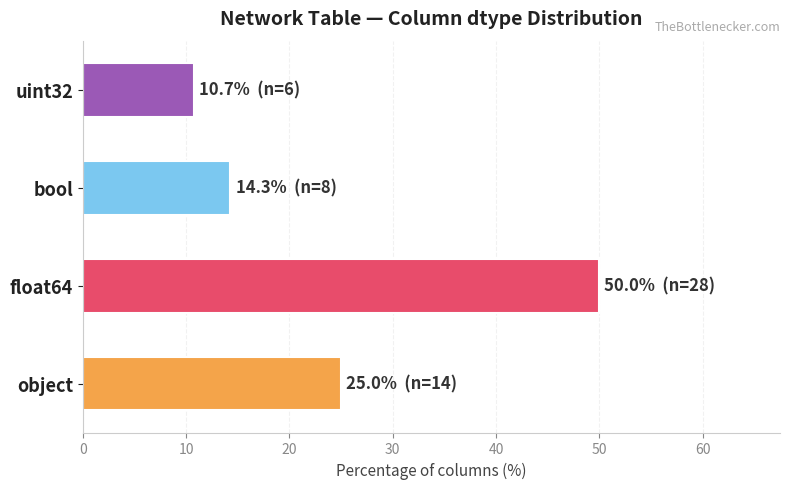

What is the approximate value at uint32?

10.7